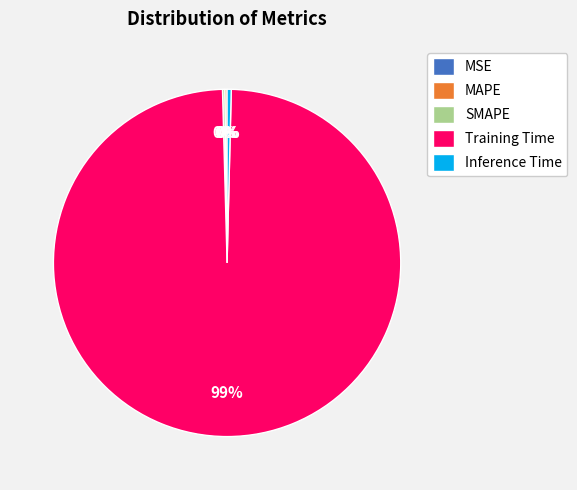

Which category has the biggest portion of the pie?

Training Time